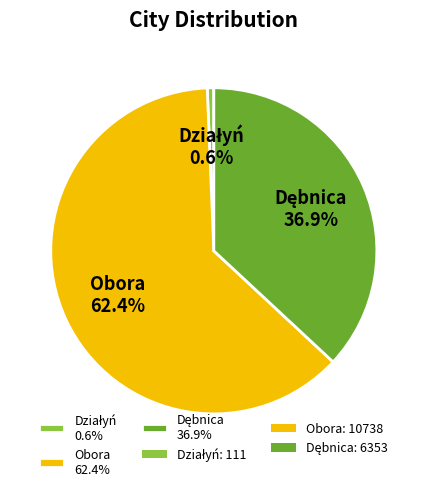

Is there a majority slice in this chart?

Yes